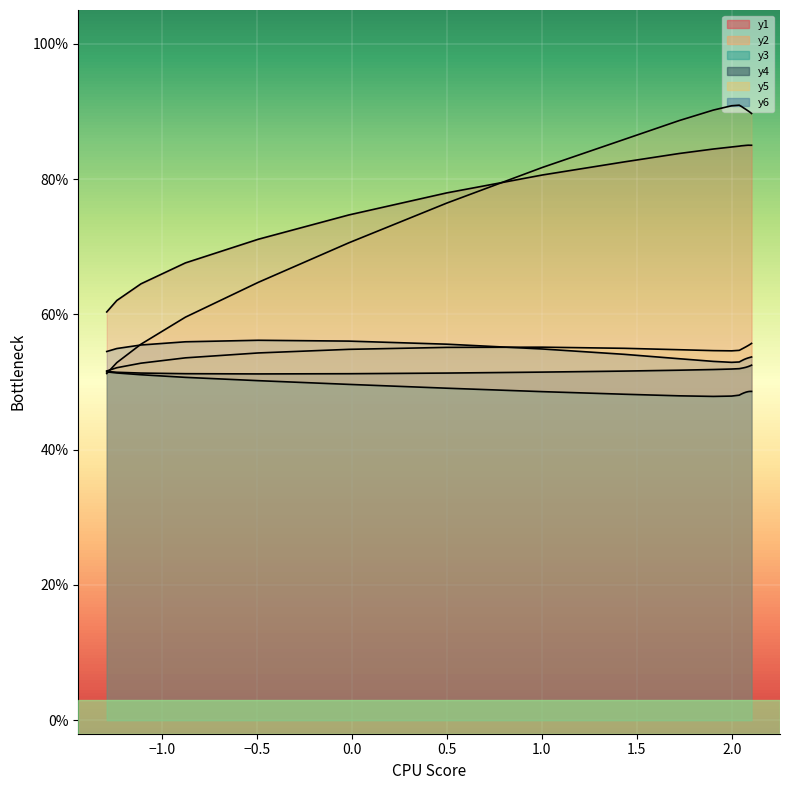

Which series has the largest range (max minus min)?

y2_line